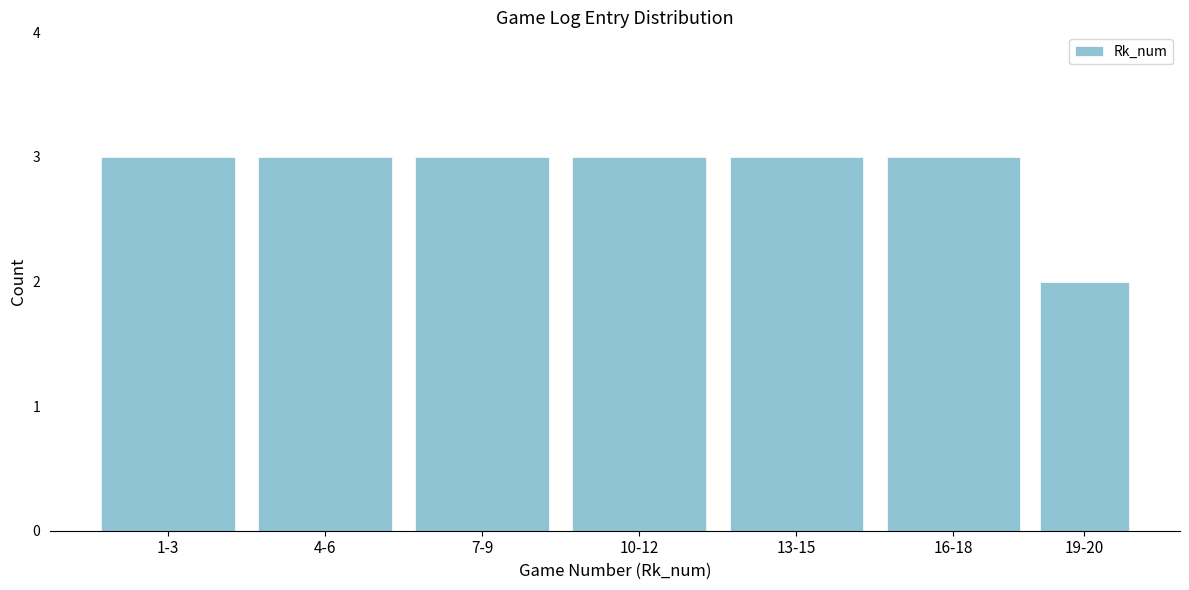

Reading right to left, transcribe all the data shown in this chart.

2	3	3	3	3	3	3